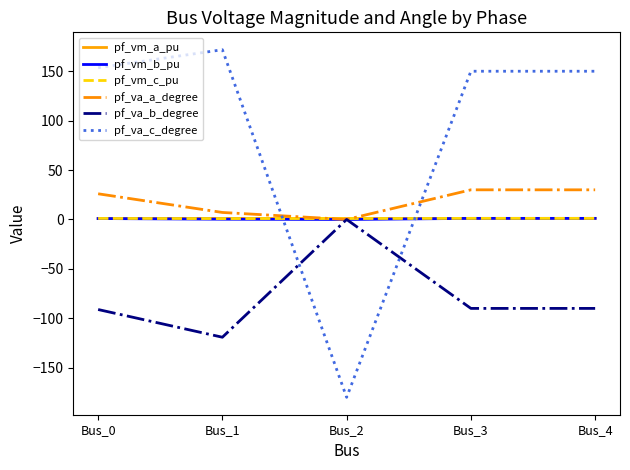

Which series has the largest total across all categories?

pf_va_c_degree